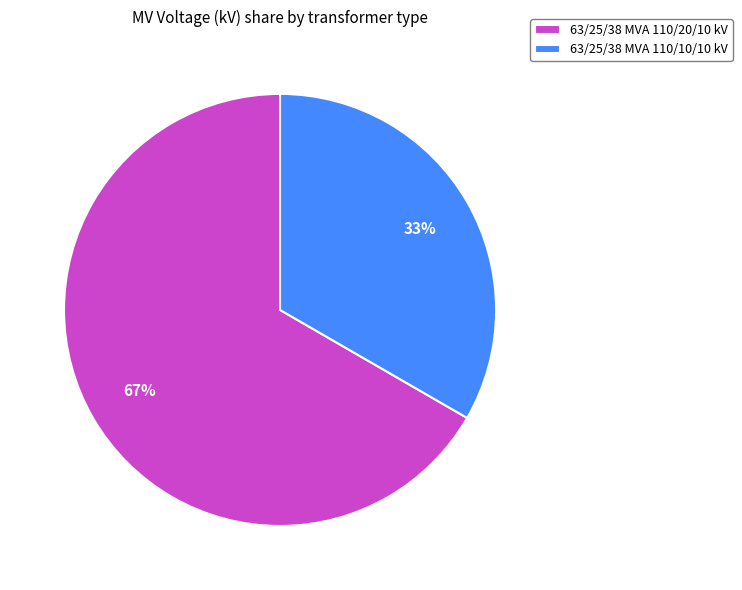

The 63/25/38 MVA 110/10/10 kV slice represents 33% of the pie. True or false?

True